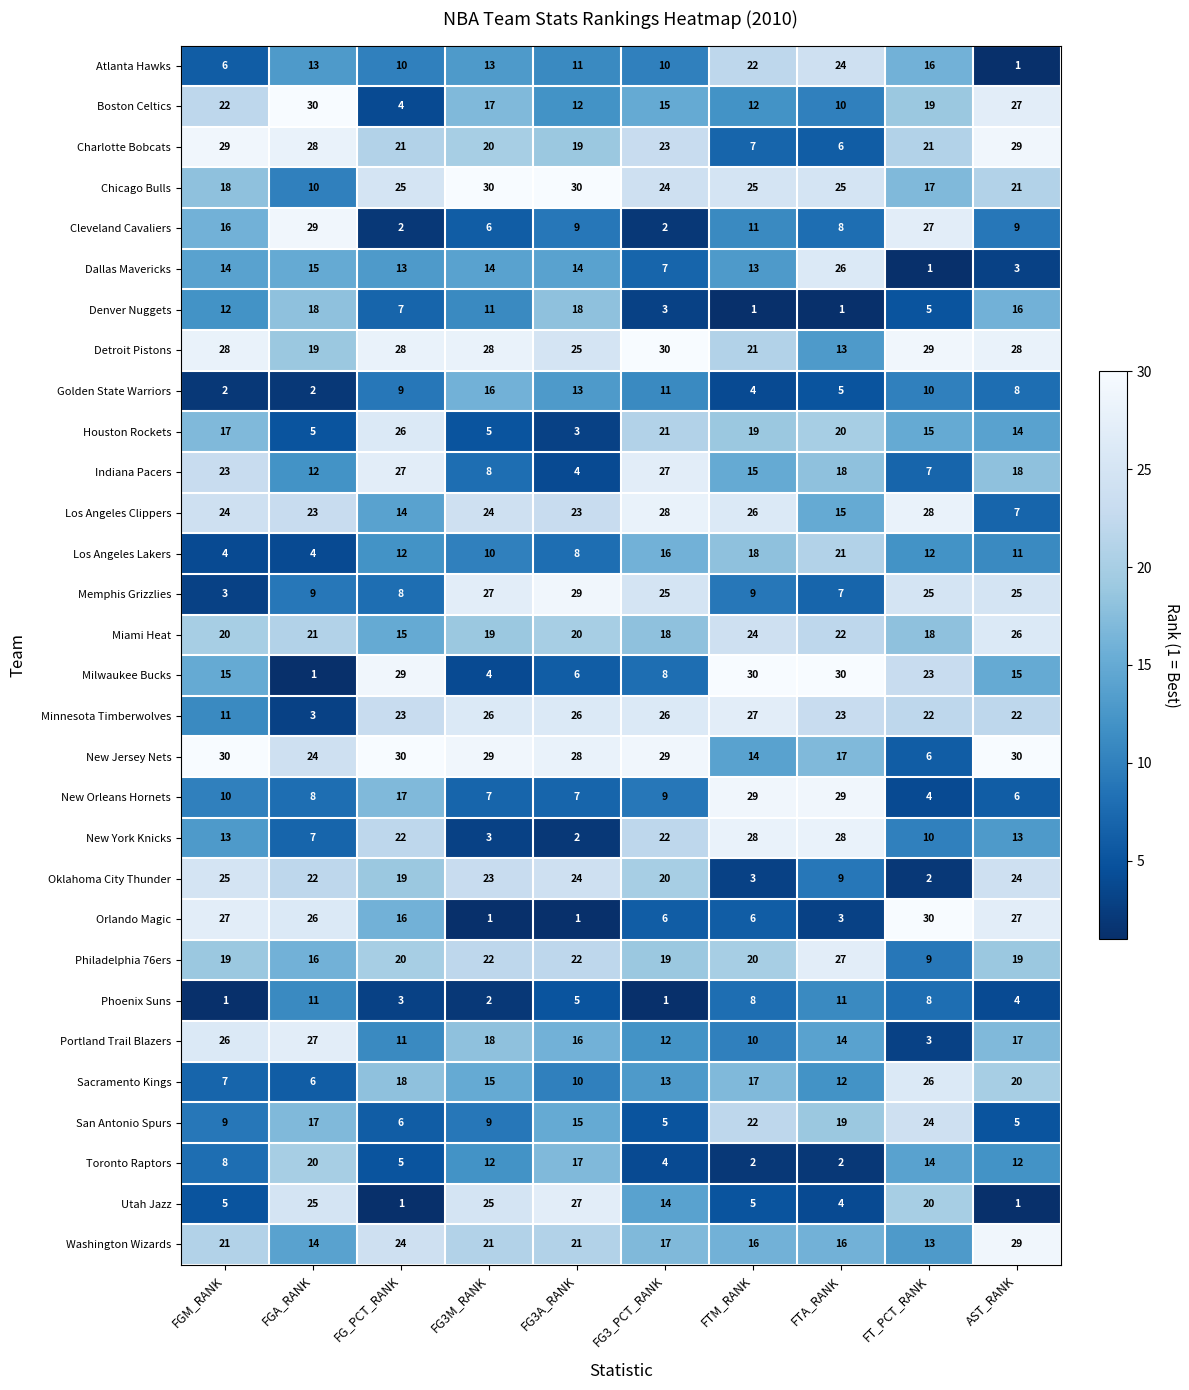

Is it true that Boston Celtics equals 30 at FGA_RANK?

True